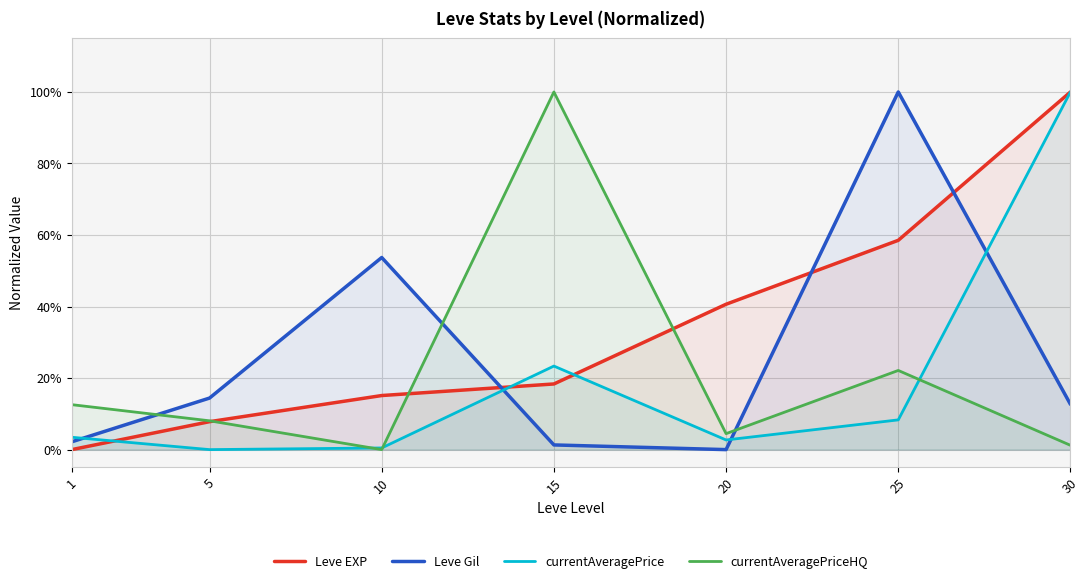

True or false: currentAveragePrice and Leve EXP intersect in this chart.

True